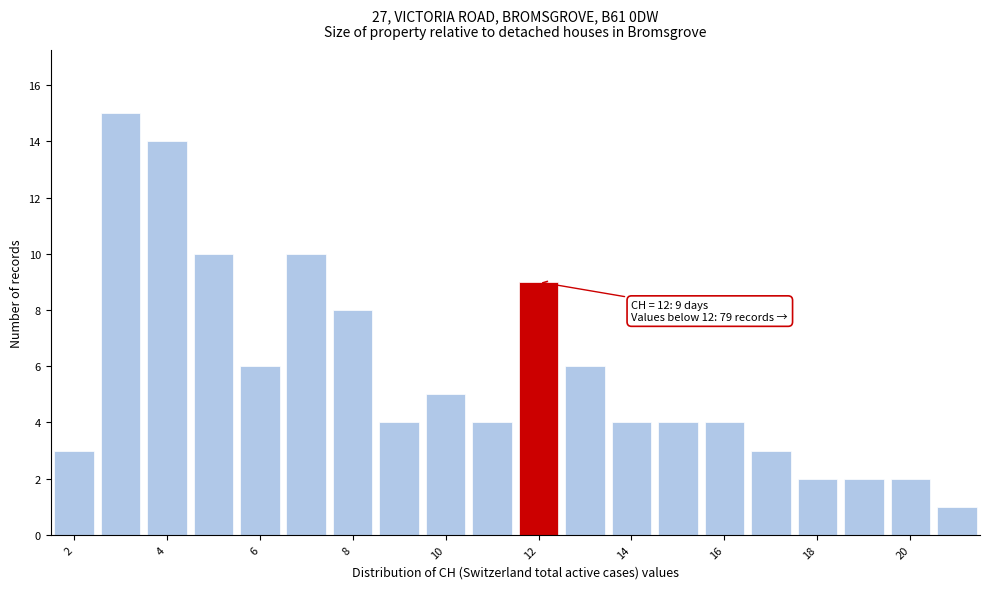

Which range on the x-axis has the tallest bar?

2.5 to 3.5